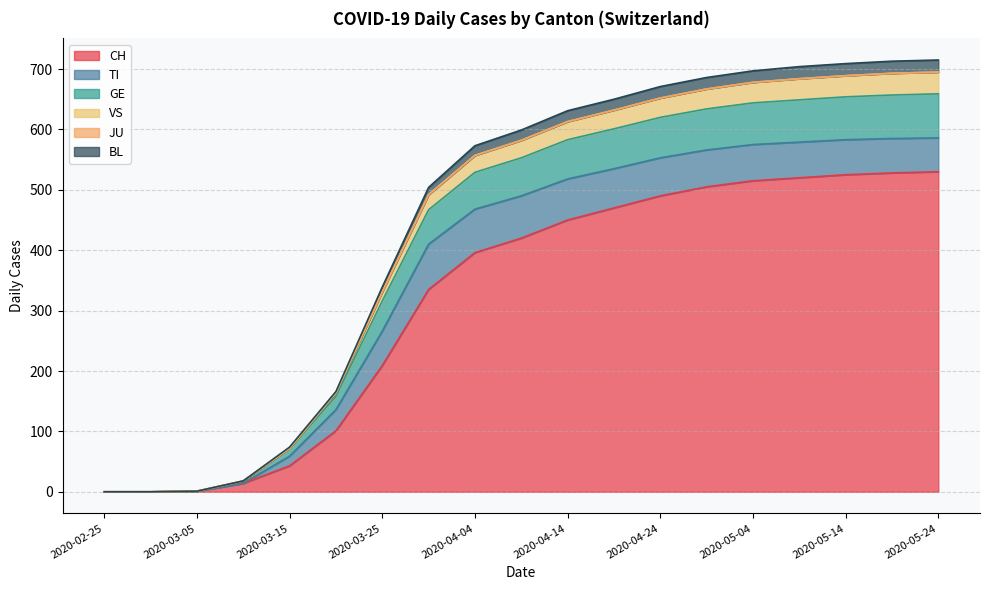

What is the label of the 10th point from the left?

2020-04-09